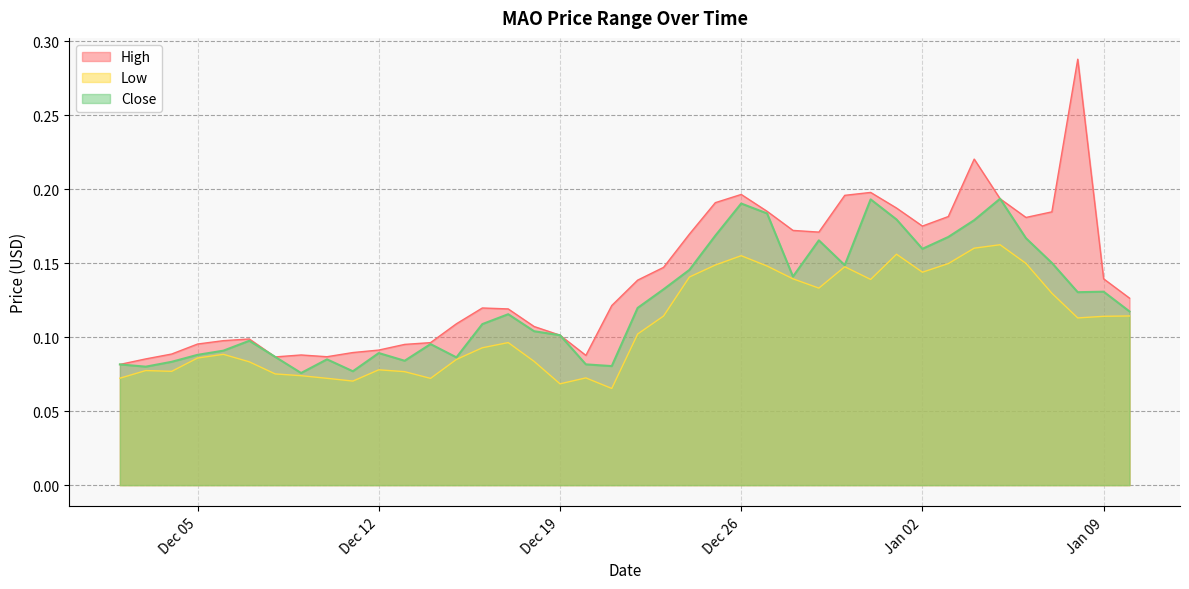

At how many categories does at least one series exceed 0?

40